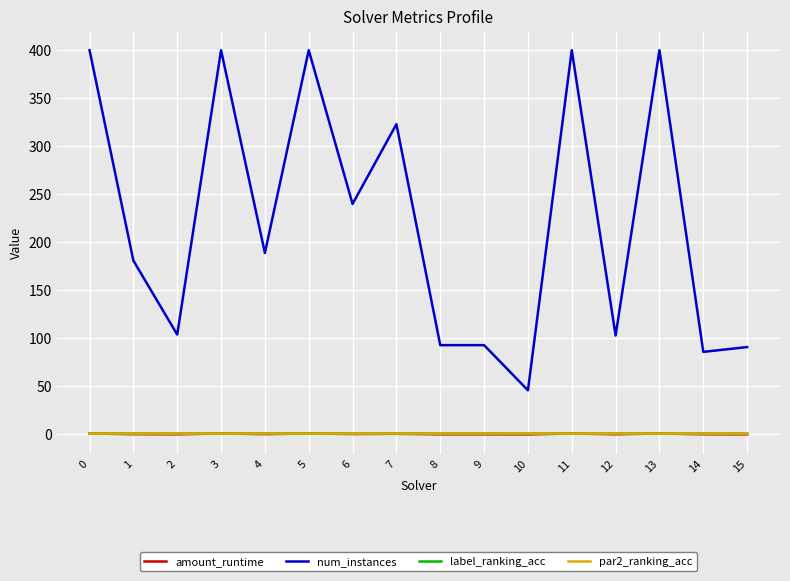

The num_instances series shows 613.8 at 0. True or false?

False